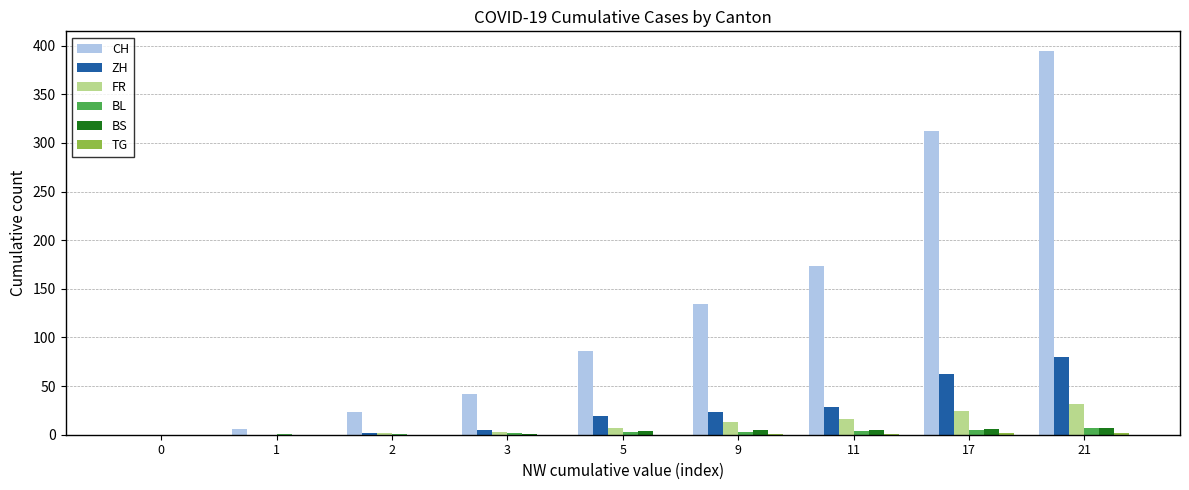

What is the maximum value shown in the chart?

395